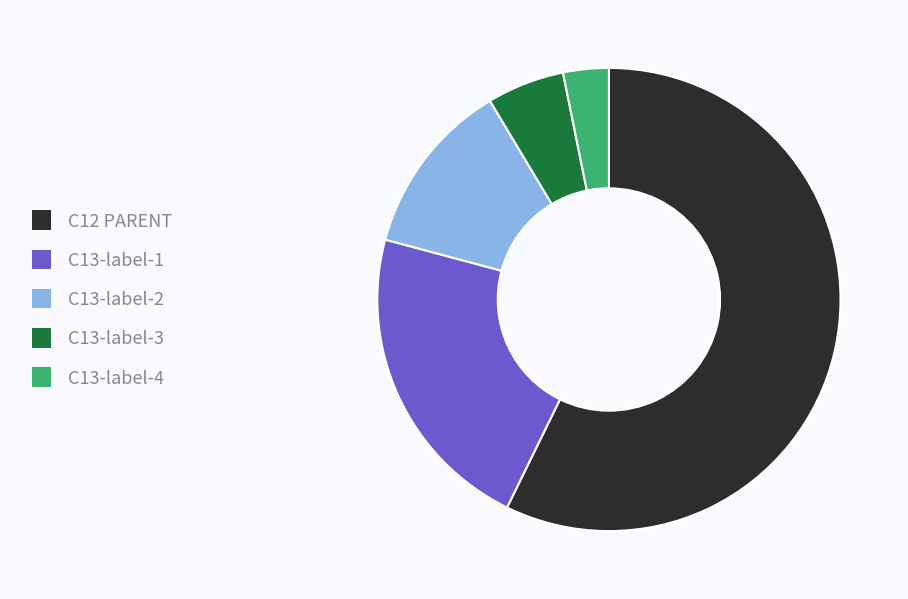

Is the sum of C13-label-1 and C12 PARENT greater than half?

Yes